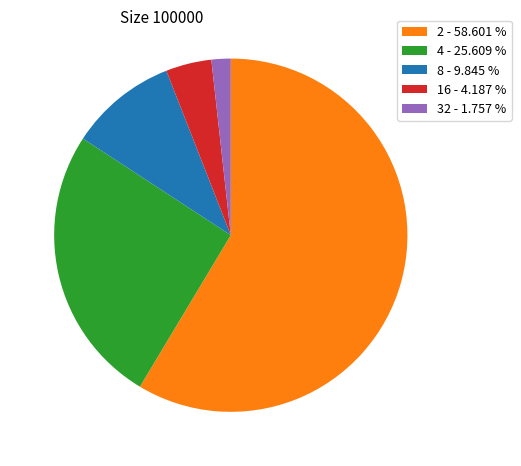

Which category has the biggest portion of the pie?

2 - 58.601 %